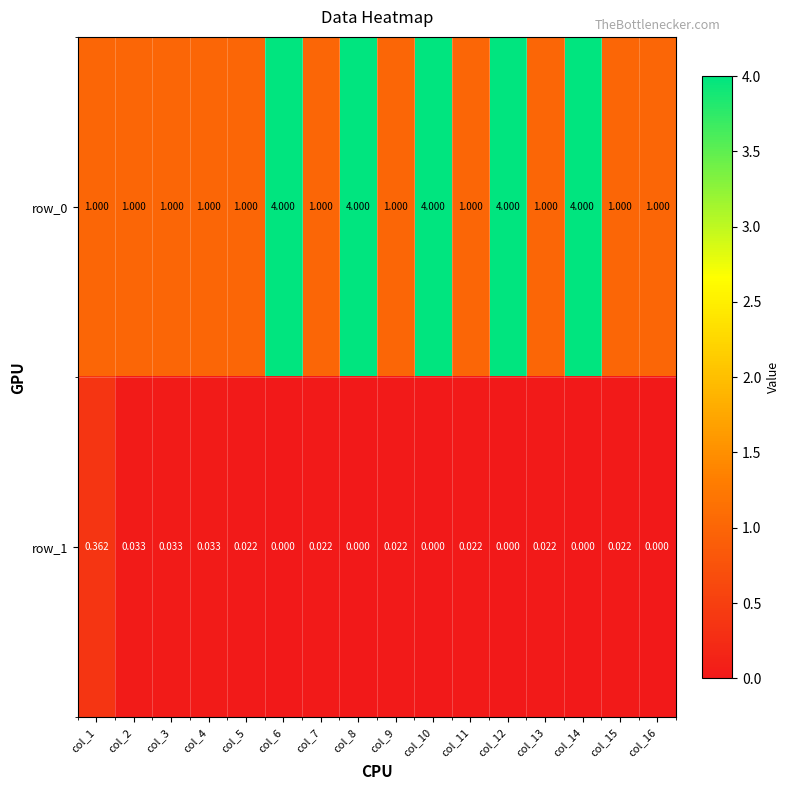

What is the sum of the row_0 values at col_11 and col_7?

2.0